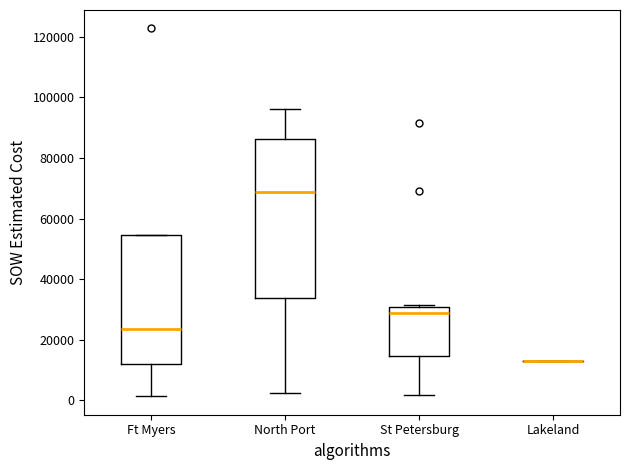

Where does the median line of the box for Ft Myers sit on the y-axis? The values are not printed on the chart, so give them approximately, as read against the axis.

24000